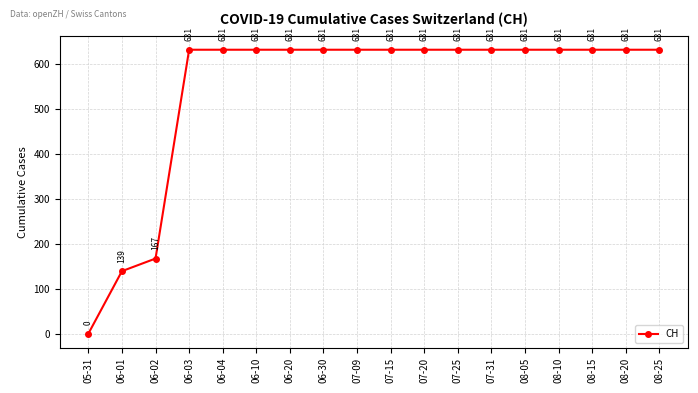

Reading left to right, transcribe all the data shown in this chart.

0	139	167	631	631	631	631	631	631	631	631	631	631	631	631	631	631	631